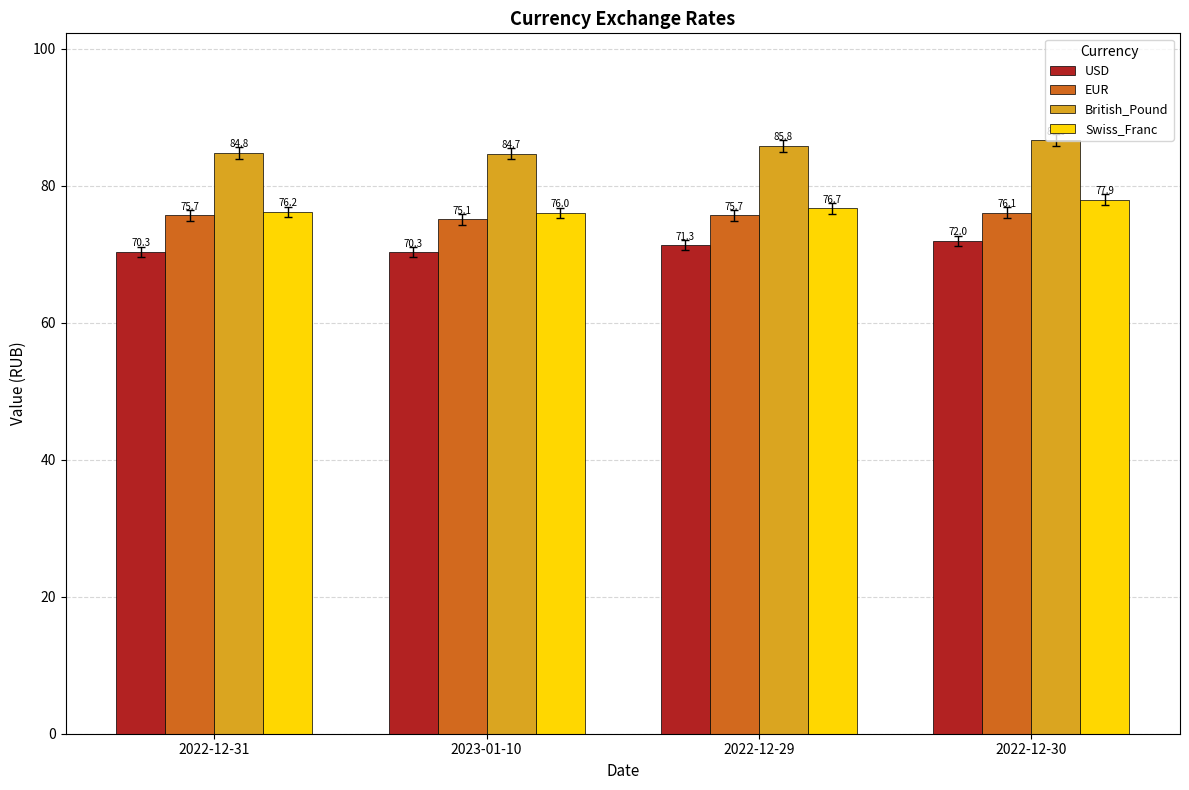

What is the spread (max minus min) of values at 2023-01-10?

14.4